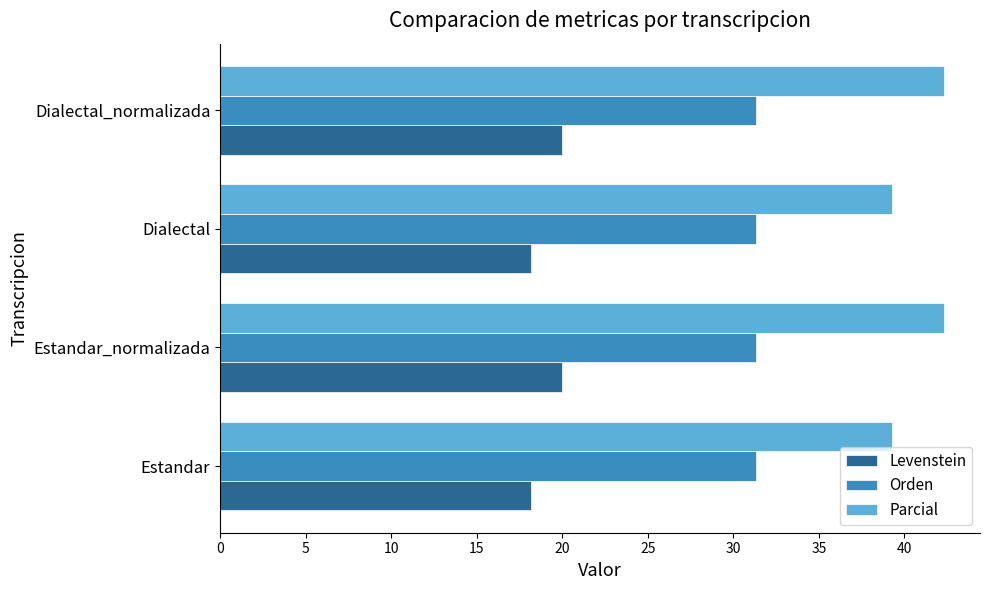

Is it true that Levenstein equals 25.0 at Dialectal?

False